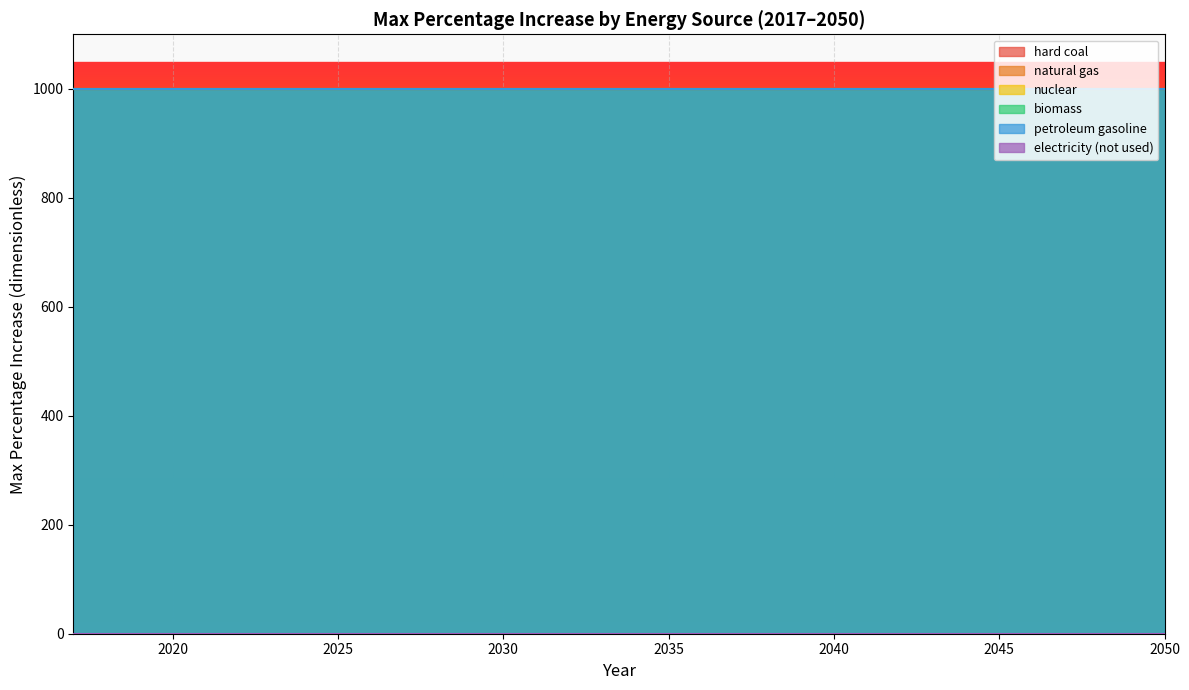

At which category does the chart reach its minimum across all series?

2017